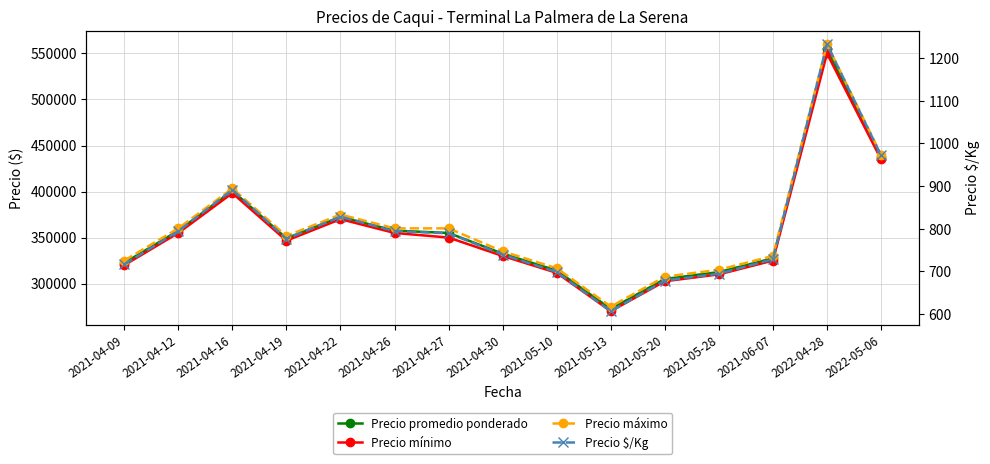

What is the lowest value of the Precio mínimo series?

270000